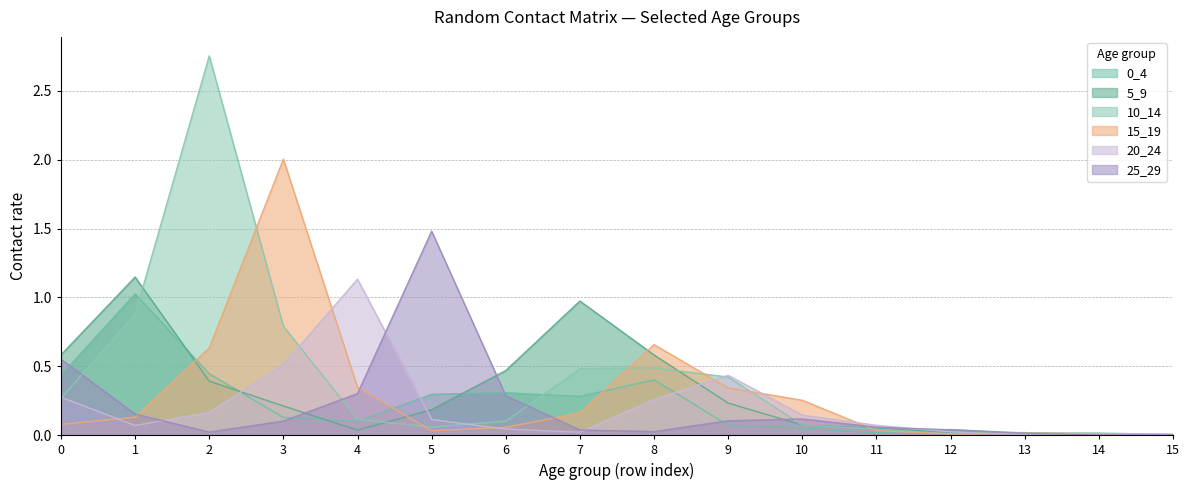

Between which two adjacent categories do 15_19 and 20_24 first intersect?

0 and 1